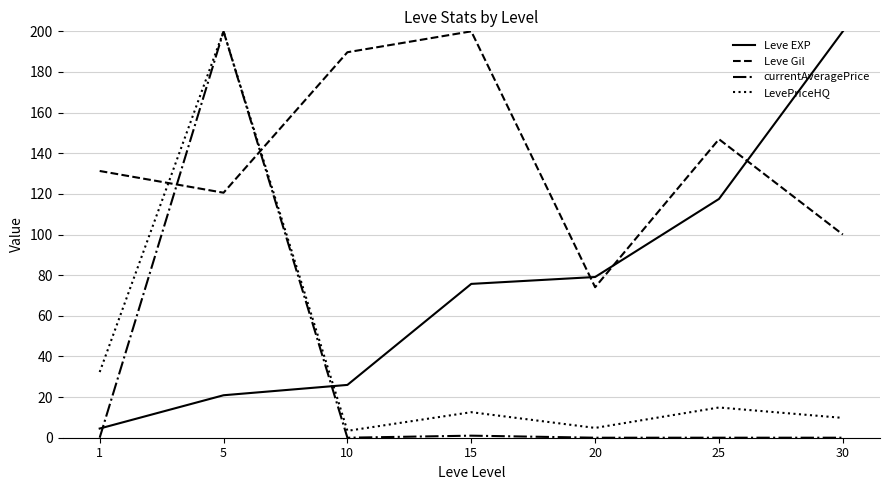

How many series are shown in this chart?

4